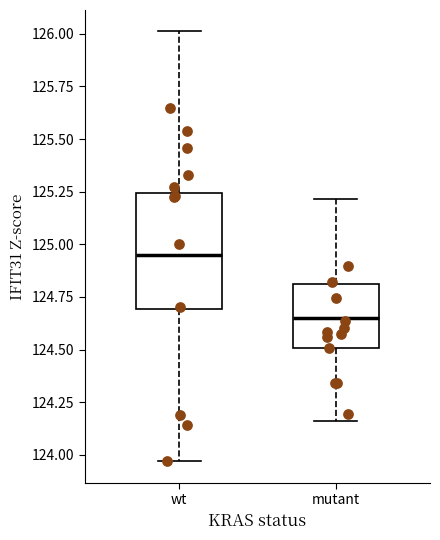

Which box has the highest median line?

wt